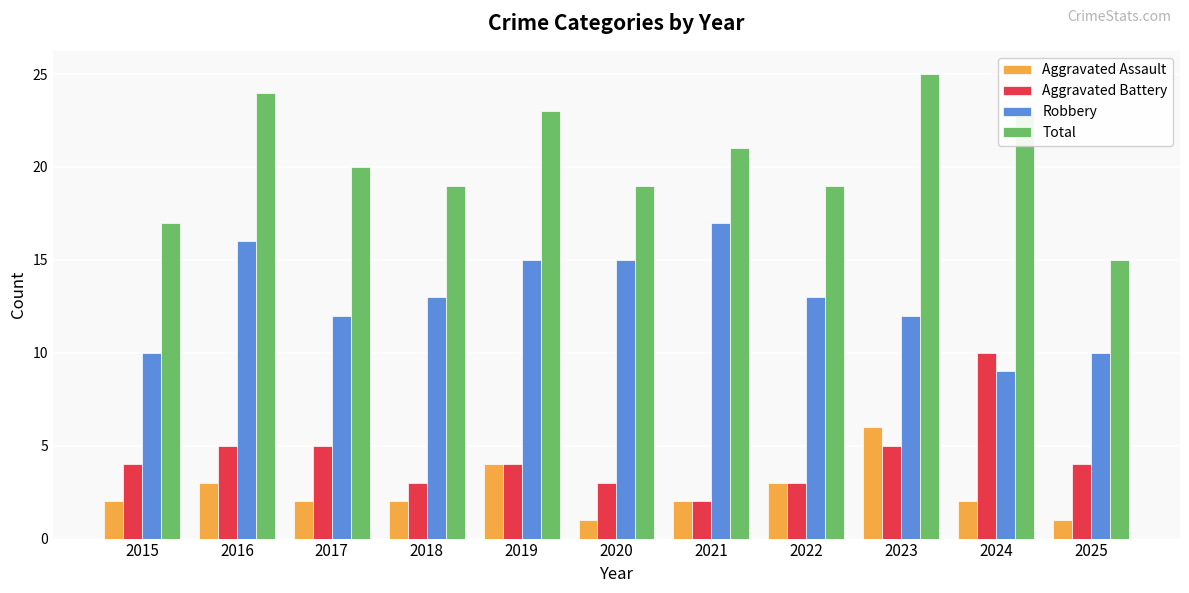

Rank the series by their maximum value, from lowest to highest.

Aggravated Assault, Aggravated Battery, Robbery, Total